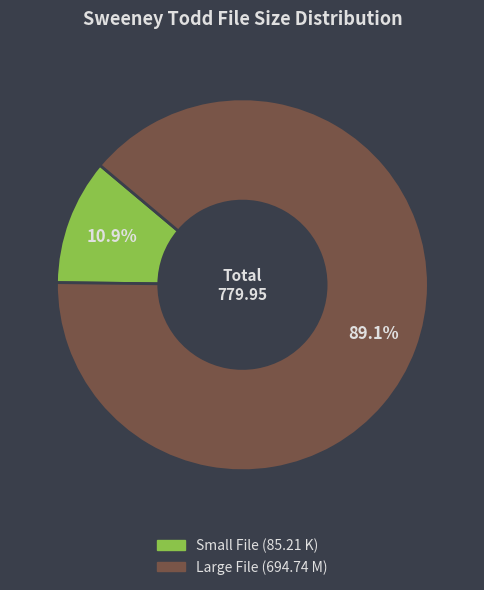

Is there any slice that represents more than half of the pie?

Yes